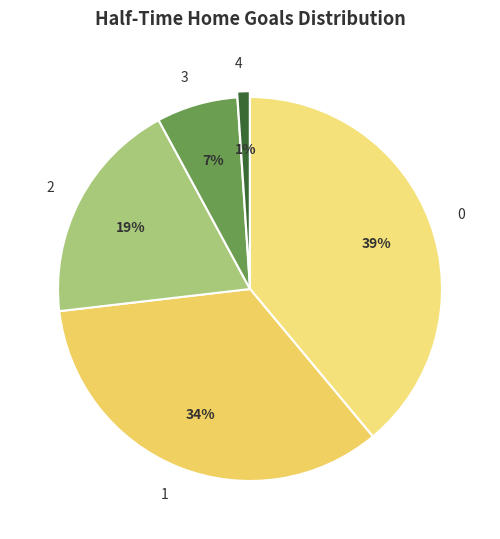

Do 1 and 0 together represent more than half of the pie?

Yes